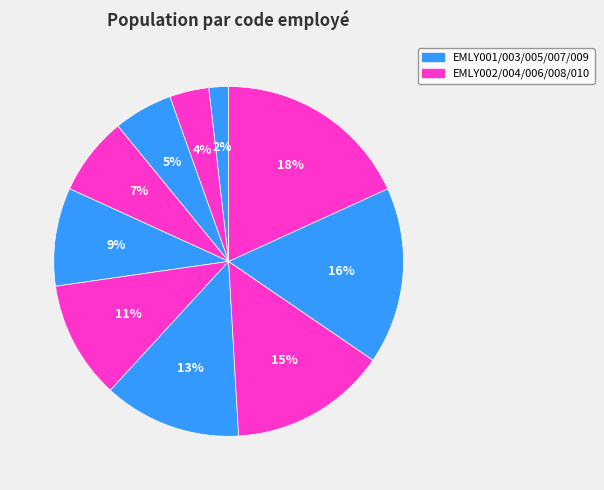

How many segments does this pie chart have?

10